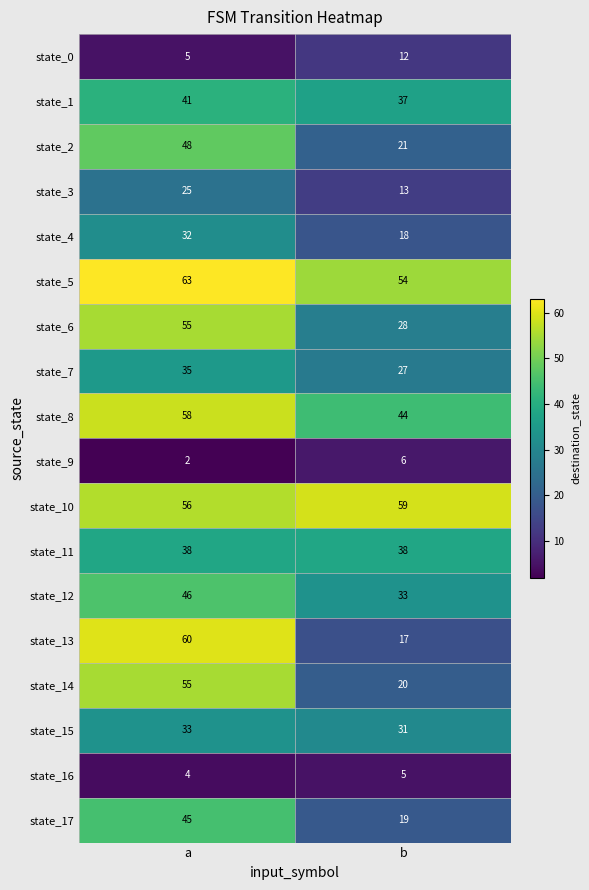

The value of state_1 at a is 41. True or false?

True